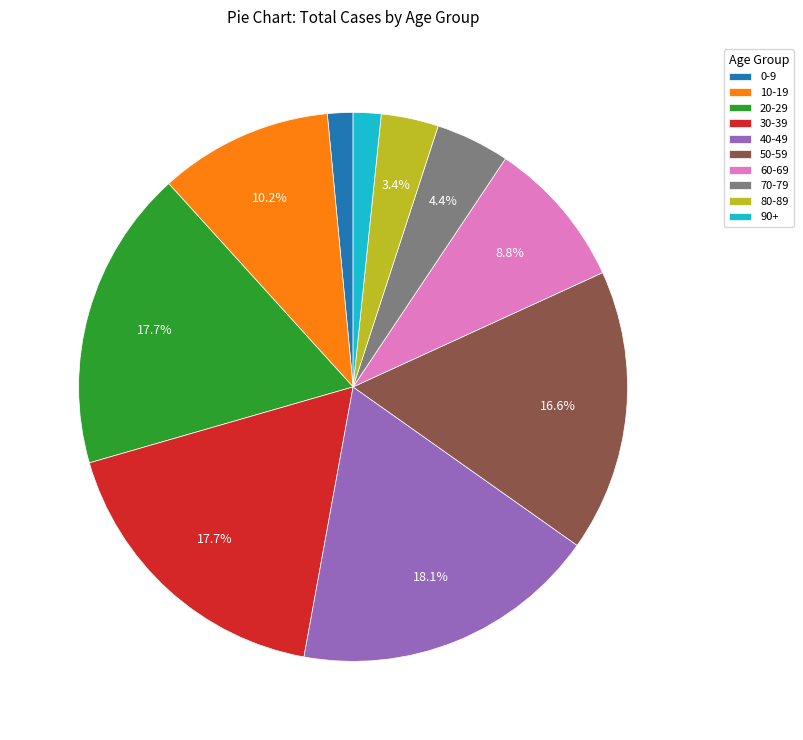

Approximately how many times larger is the value at 40-49 compared to 10-19?

1.8